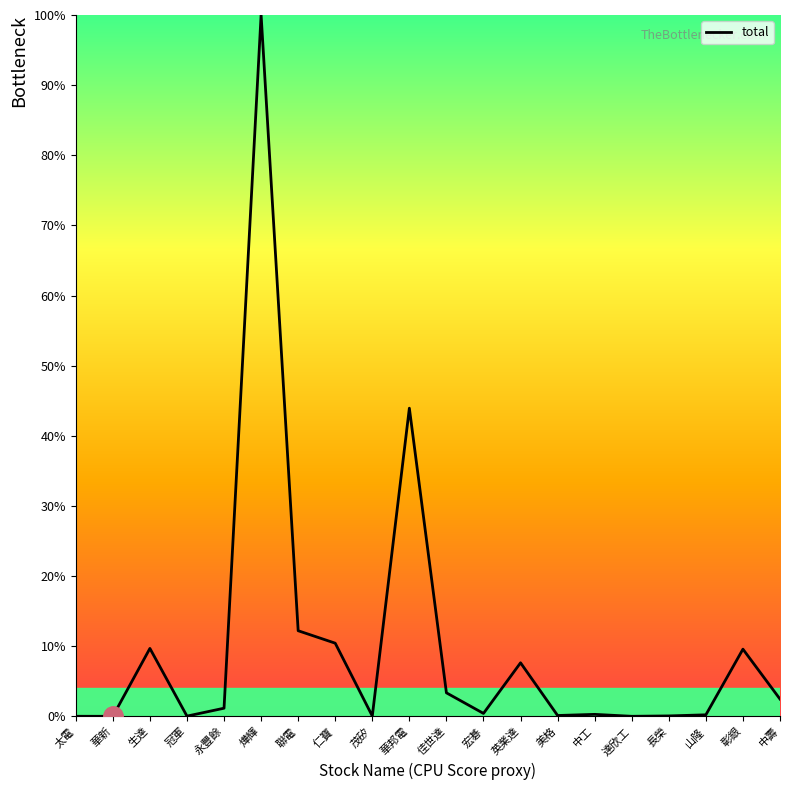

Which category has the highest value across all series?

燁輝